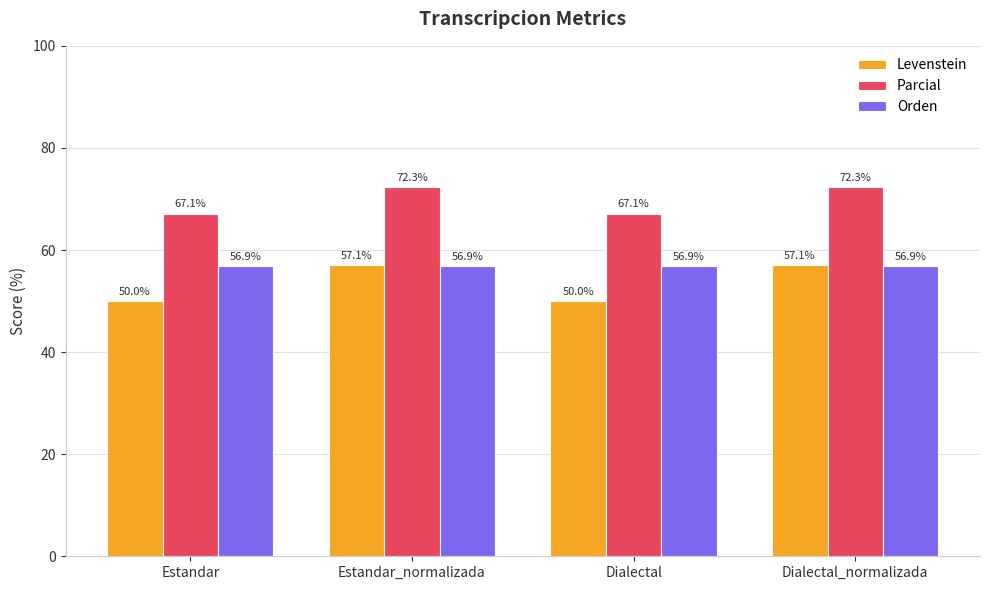

Which series has the widest spread of values?

Levenstein